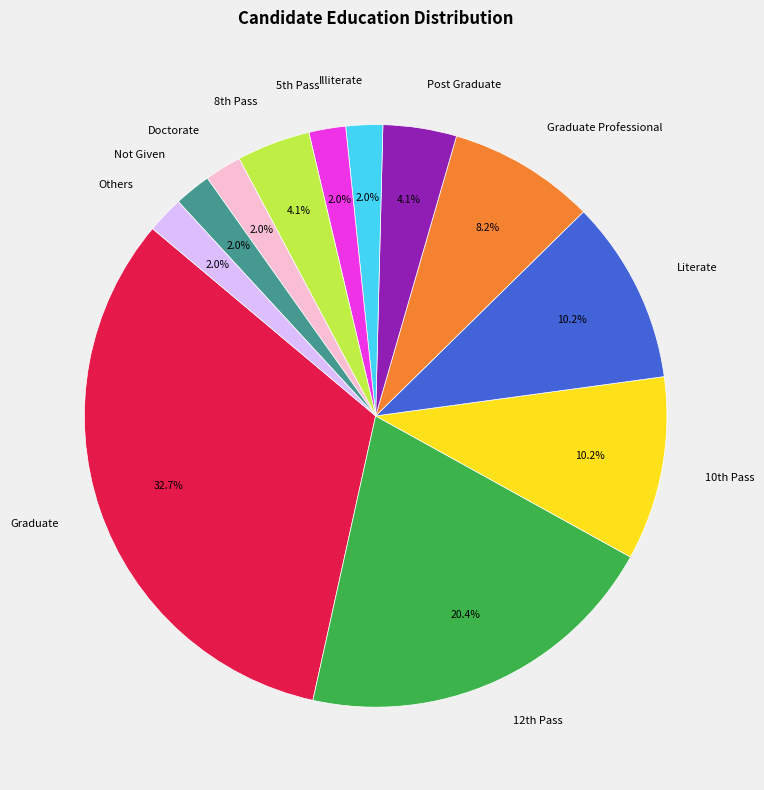

Which slice is the largest?

Graduate